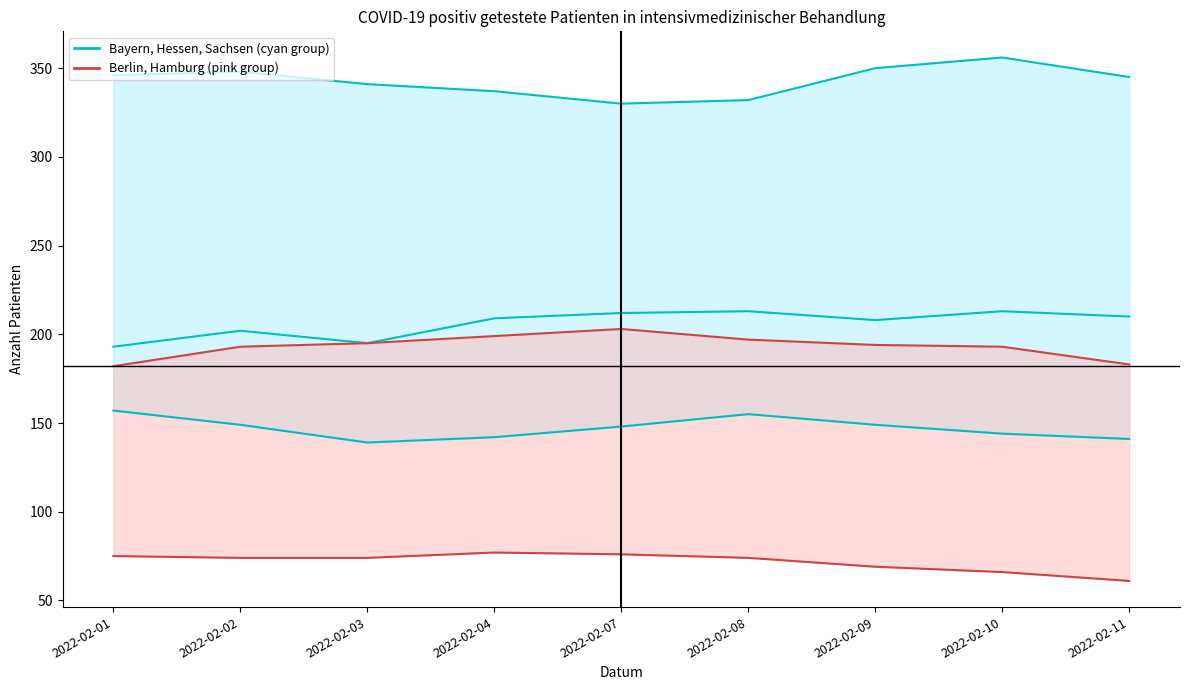

At how many categories does at least one series exceed 223?

9